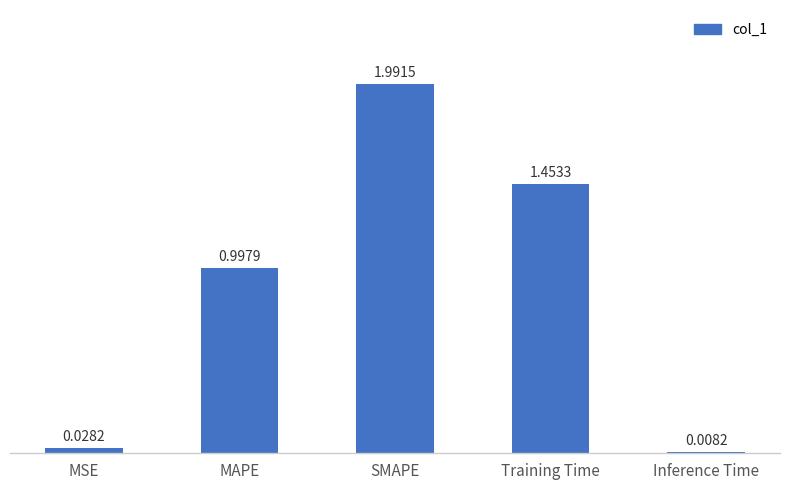

What is the maximum value shown in the chart?

2.0